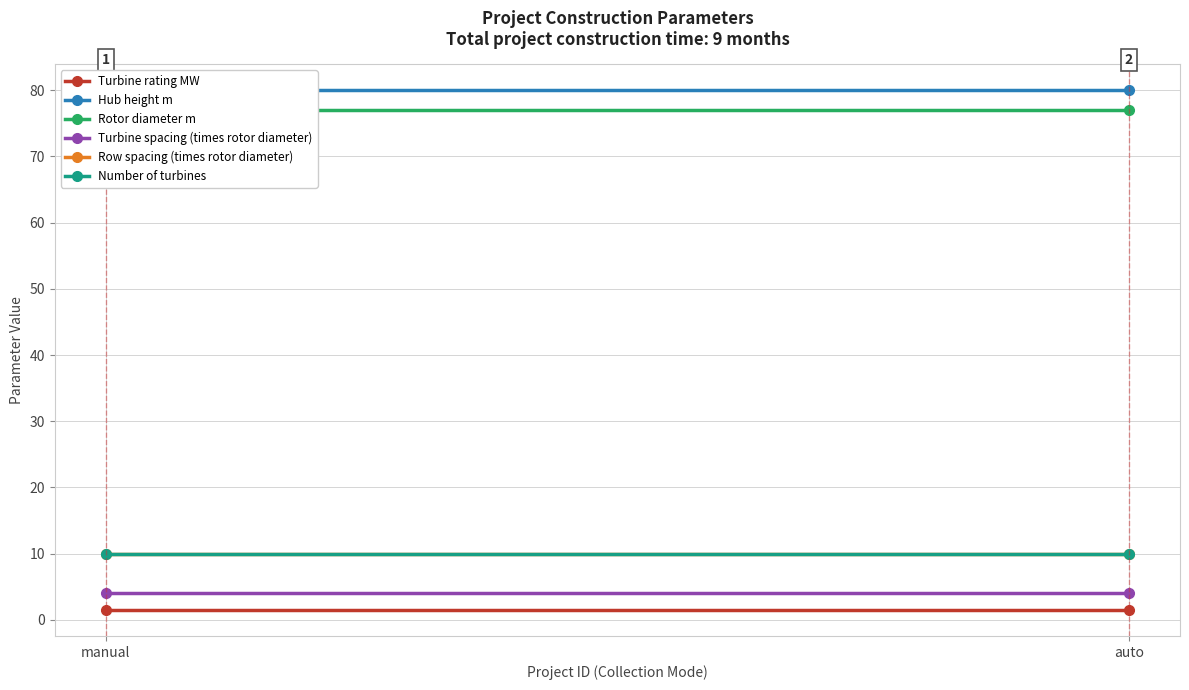

Reading right to left, extract all data points from this chart.

Turbine rating MW: 1.5	1.5
Hub height m: 80.0	80.0
Rotor diameter m: 77.0	77.0
Turbine spacing (times rotor diameter): 4.0	4.0
Row spacing (times rotor diameter): 10.0	10.0
Number of turbines: 10.0	10.0